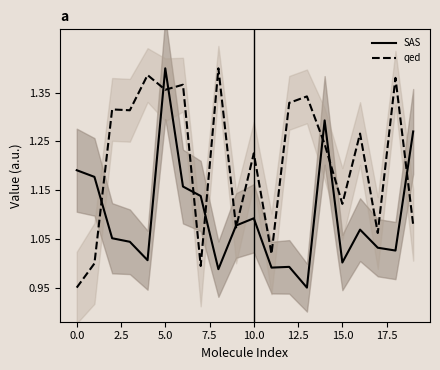

Reading left to right, what are all the values shown in this chart?

SAS: 1.2	1.2	1.1	1.0	1.0	1.4	1.2	1.1	1.0	1.1	1.1	1.0	1.0	0.9	1.3	1.0	1.1	1.0	1.0	1.3
qed: 0.9	1.0	1.3	1.3	1.4	1.4	1.4	1.0	1.4	1.1	1.2	1.0	1.3	1.3	1.2	1.1	1.3	1.1	1.4	1.1